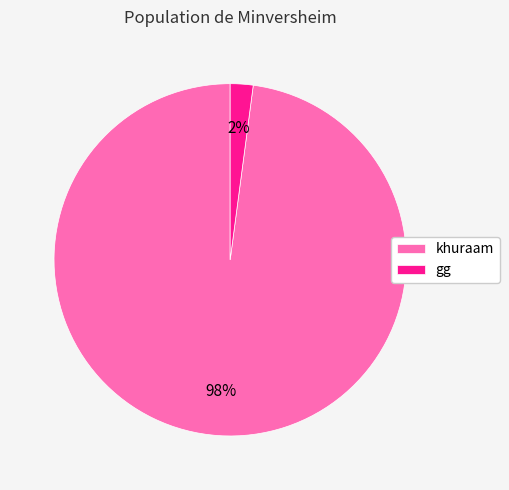

Which slice is the smallest?

gg